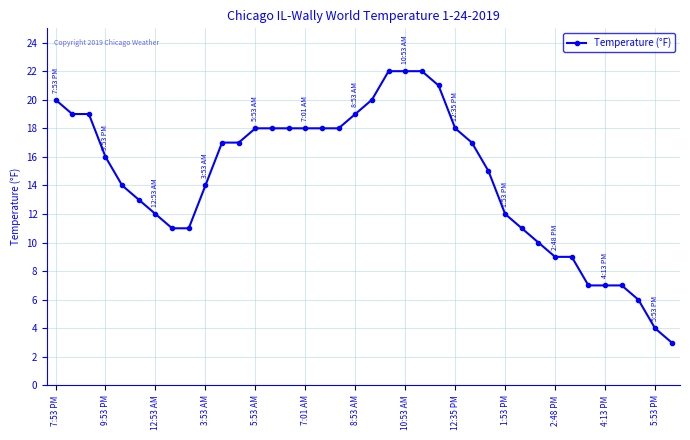

What is the difference between the maximum and minimum values?

19